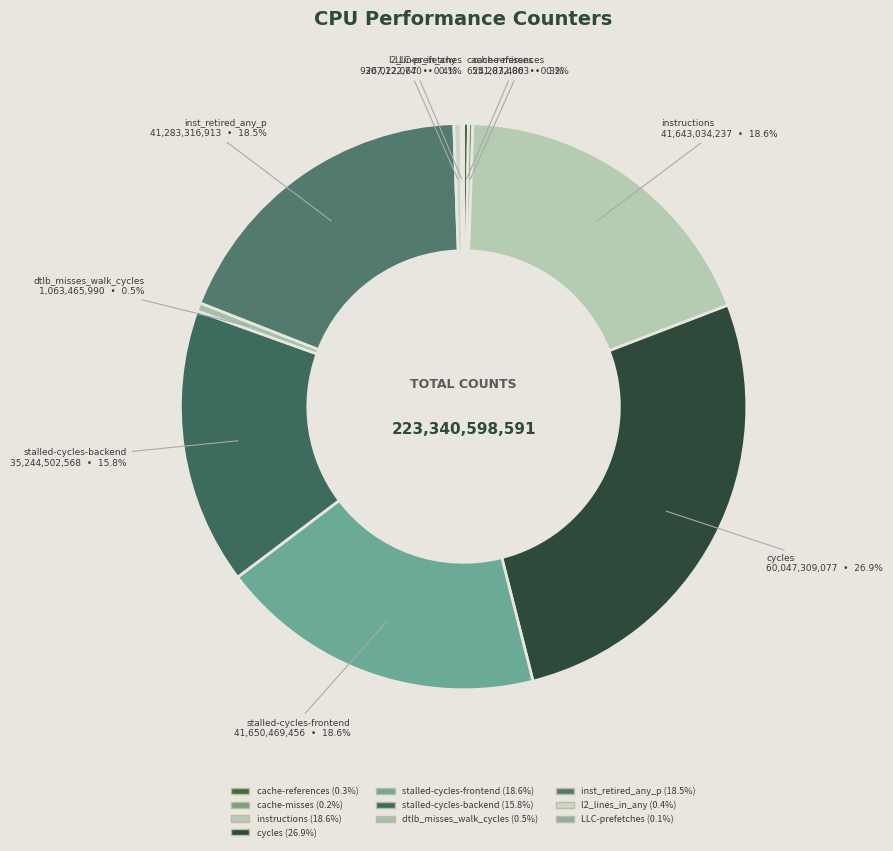

To the nearest percent, what is the difference between the largest and smallest slice percentages?

27%